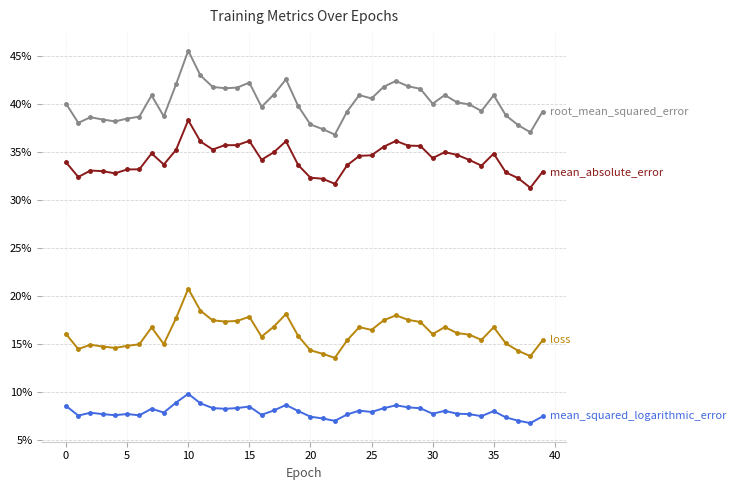

Is this an area chart (filled region under the line)?

No